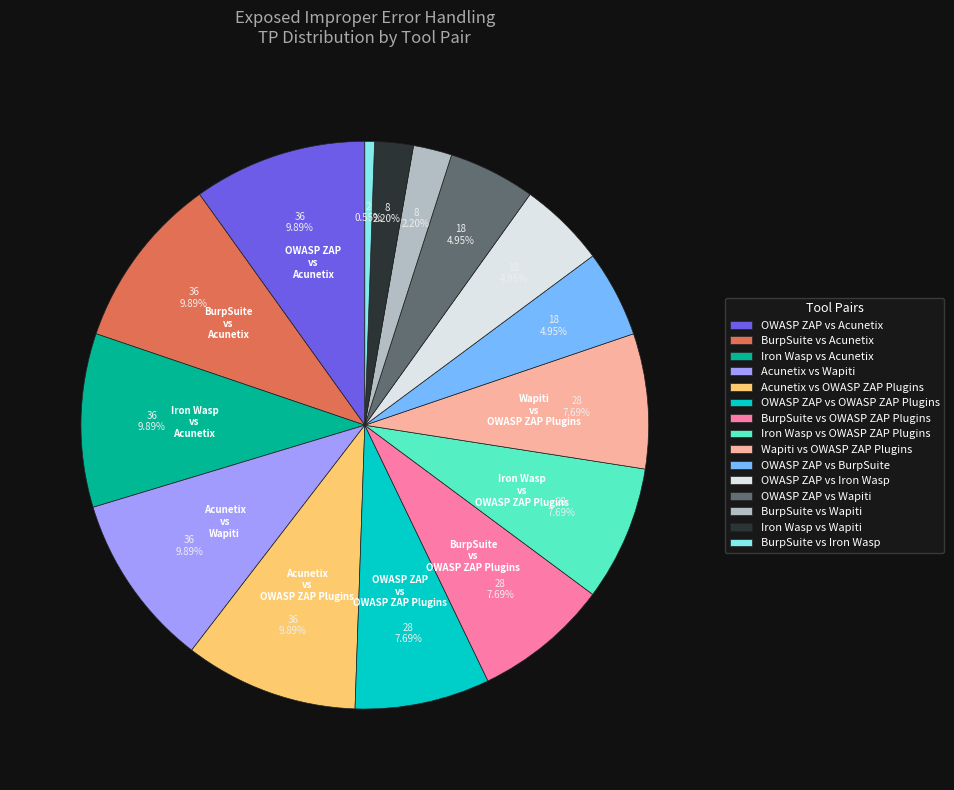

What is the smallest slice in the pie chart?

BurpSuite vs Iron Wasp